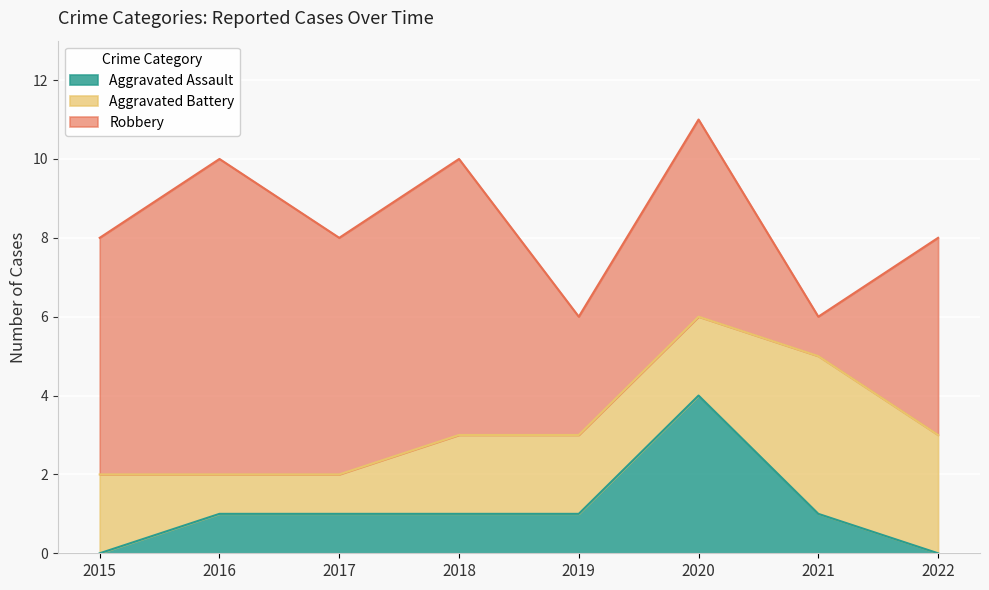

Which series has the widest spread of values?

Robbery